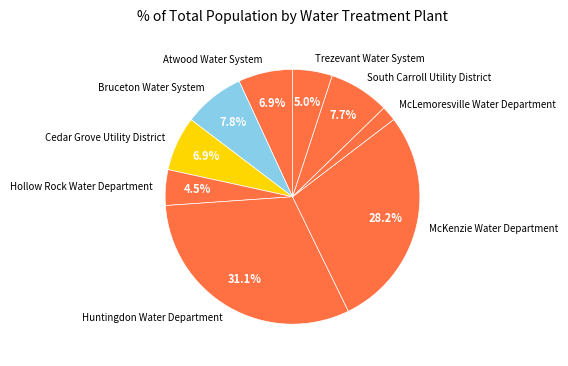

True or false: Huntingdon Water Department accounts for 31% of the total.

True